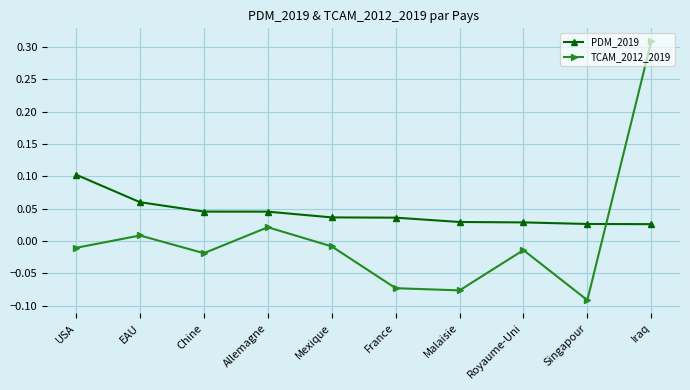

True or false: TCAM_2012_2019 has more than 2 interior local peaks.

True